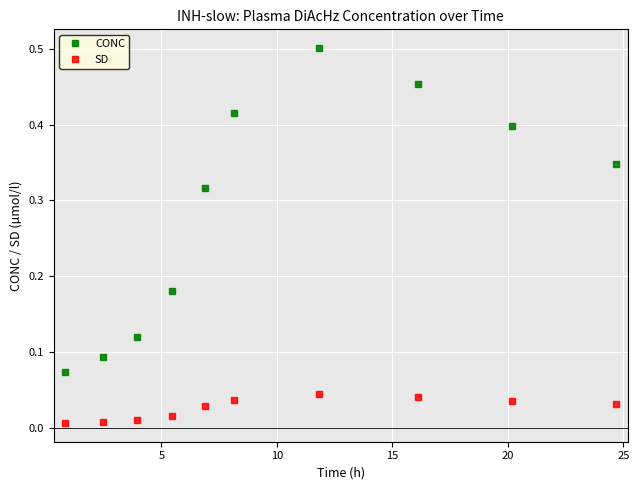

True or false: SD and CONC cross at least once.

False